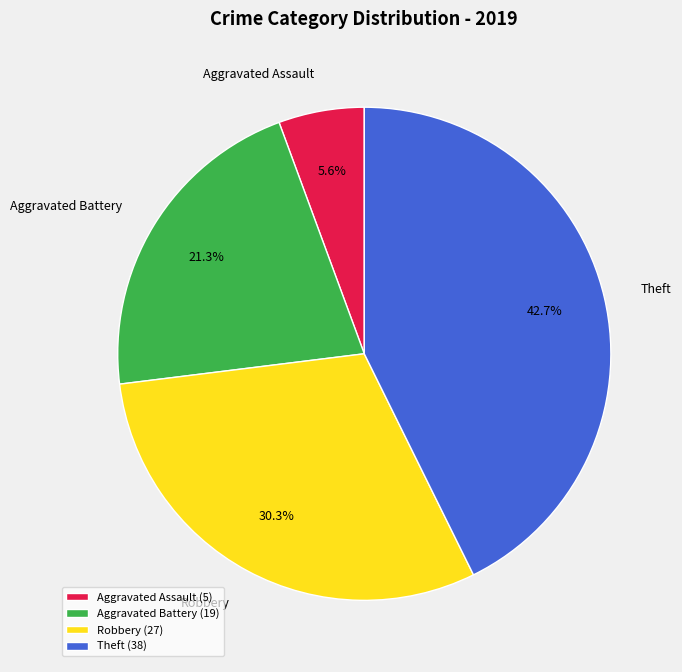

Count the number of slices in the pie.

4